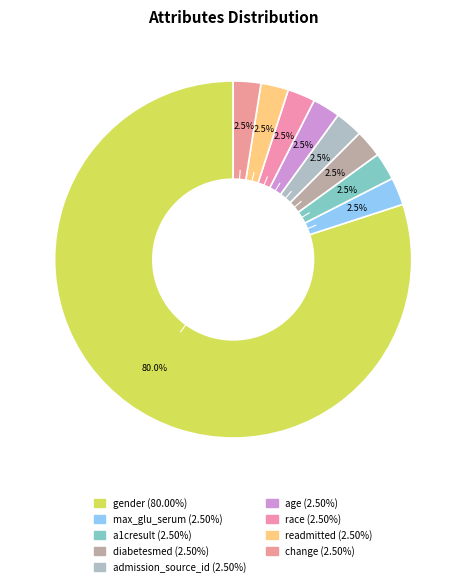

To the nearest percent, what percentage of the pie is gender?

80%